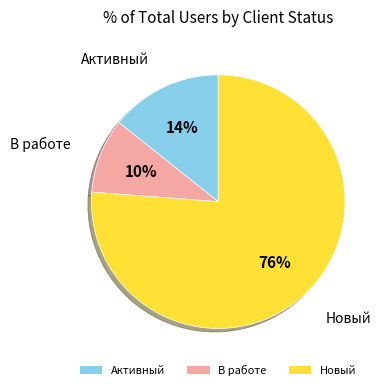

Count the number of slices in the pie.

3